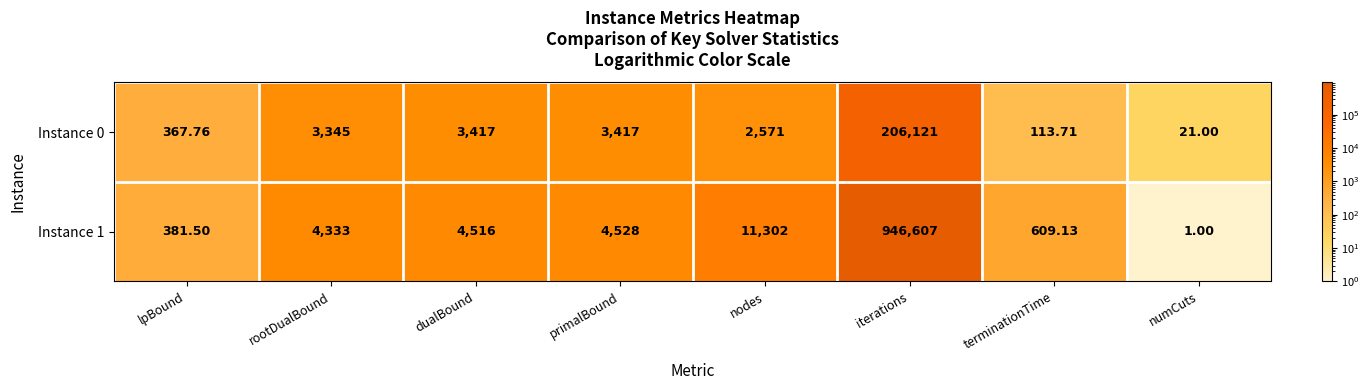

Which category has the highest value in the Instance 1 series?

iterations